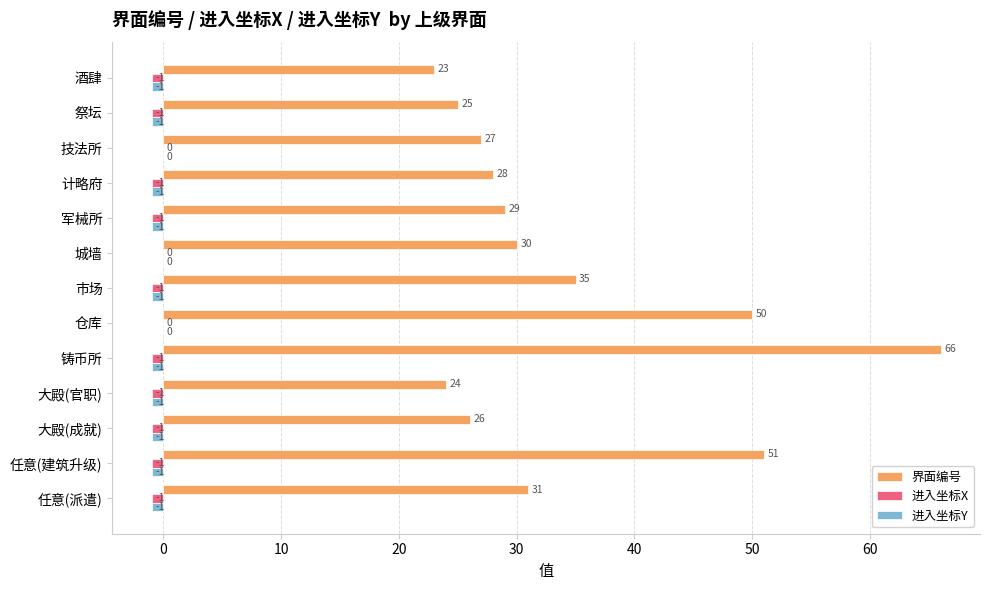

What is the maximum value shown in the chart?

66